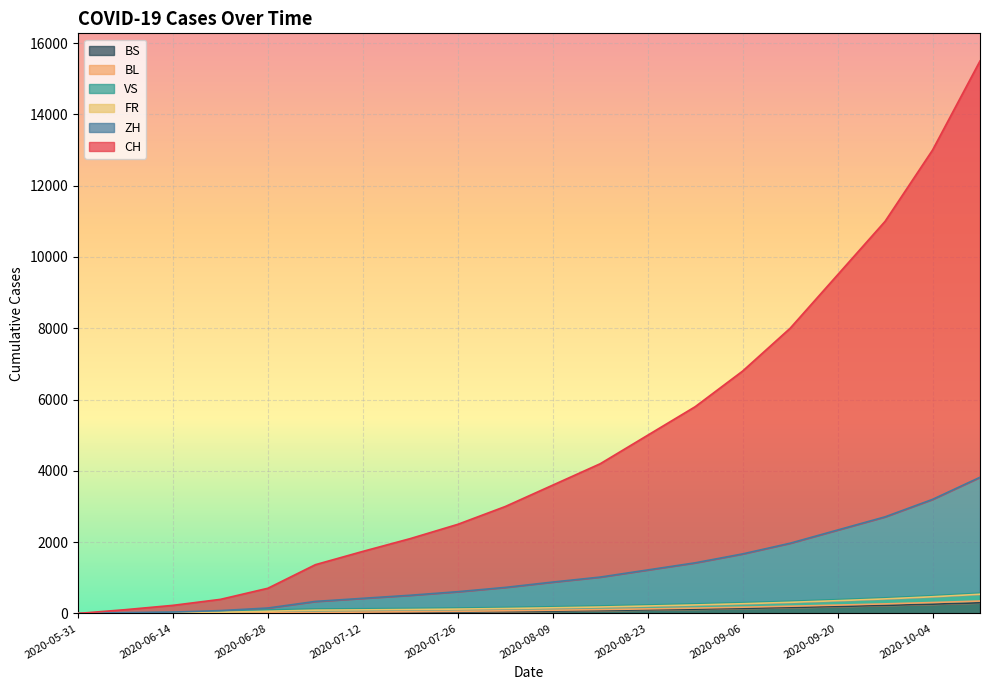

What are all the series names shown in the legend?

CH, ZH, VS, FR, BL, BS